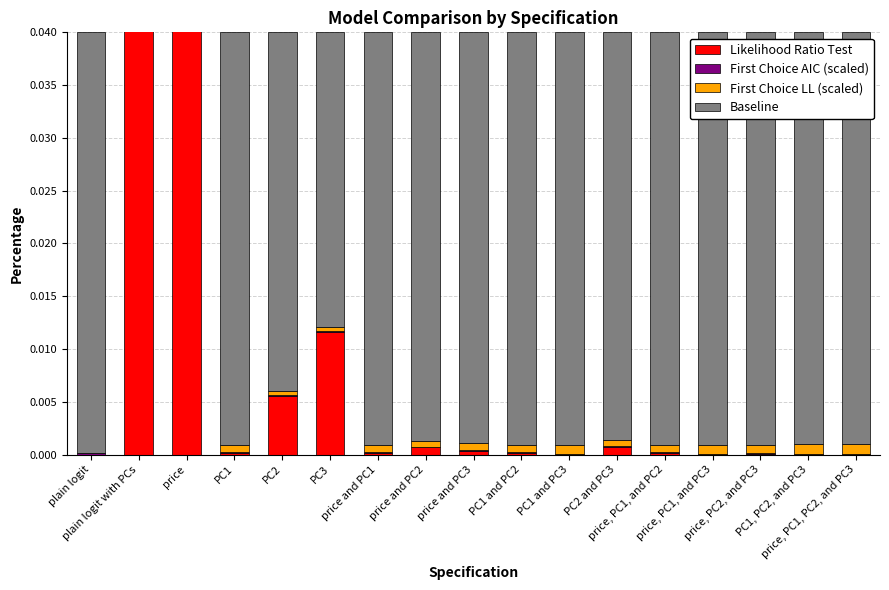

What is the maximum value shown in the chart?

1.0